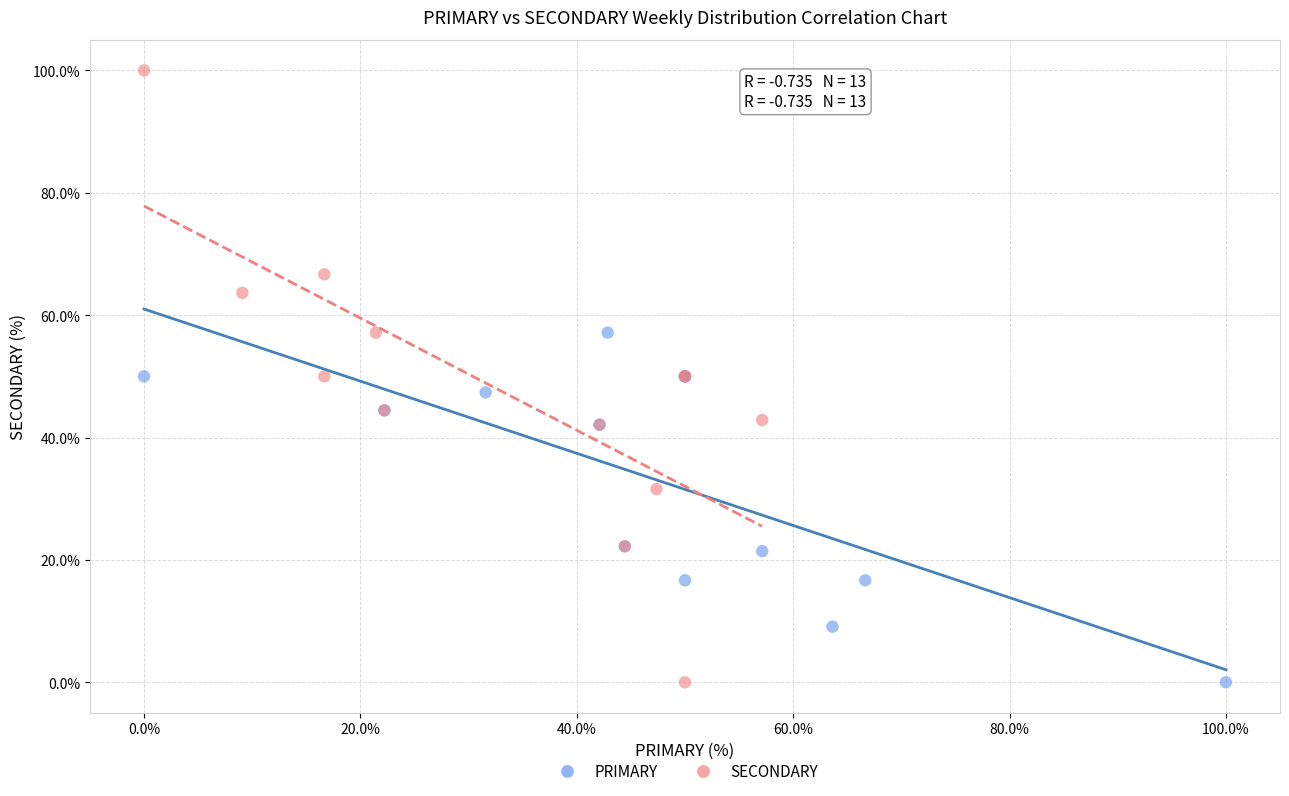

Which series has the widest spread of Y values?

SECONDARY